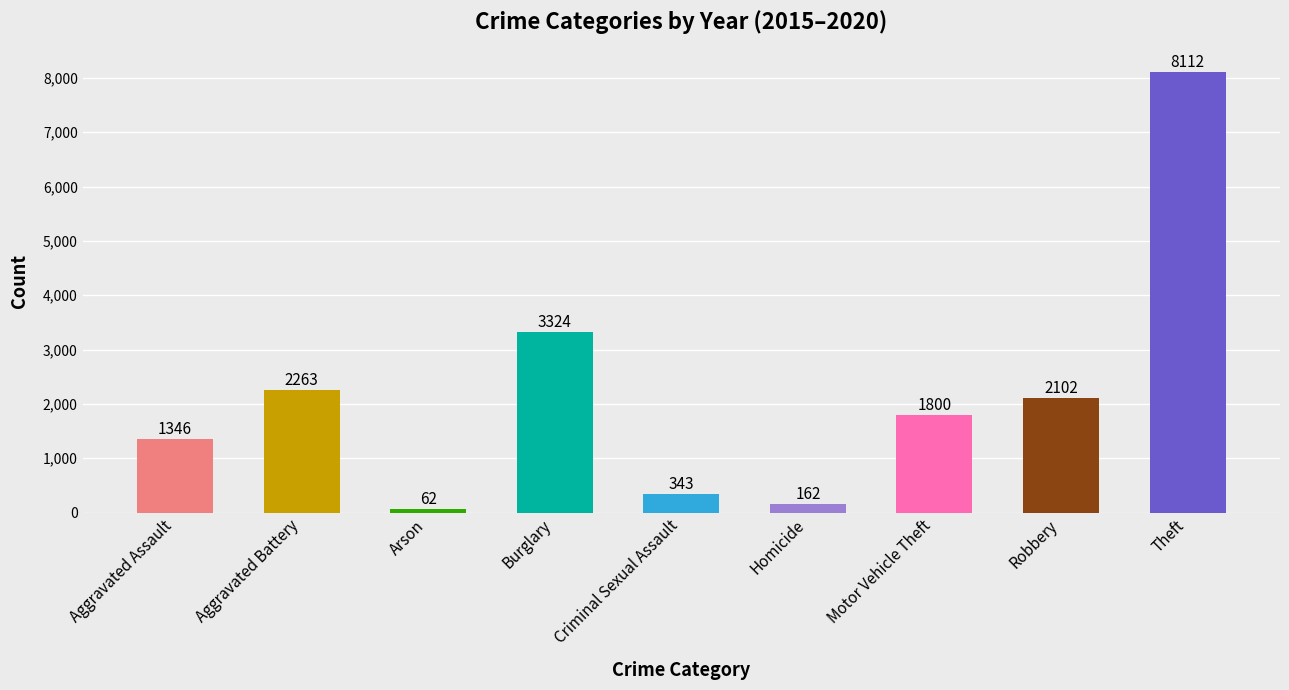

Where is the data nearest to the value 4087?

Burglary